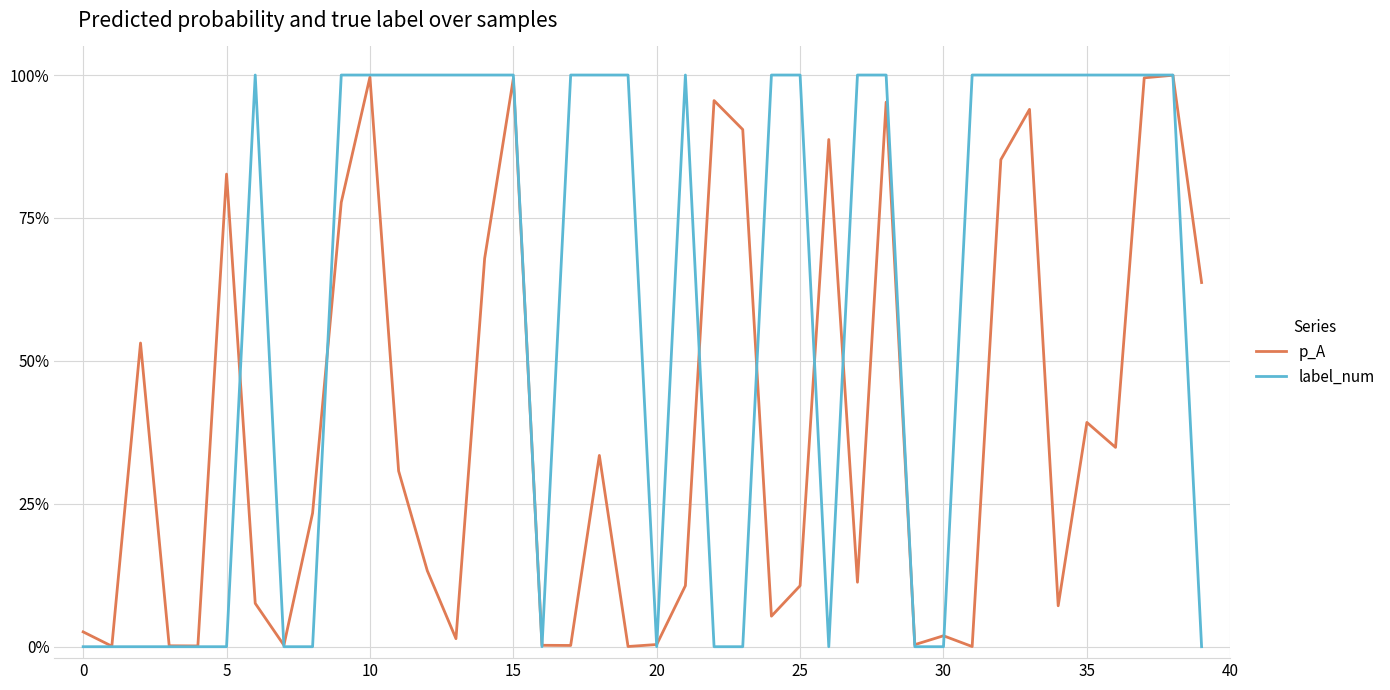

At which label does p_A reach its minimum?

31